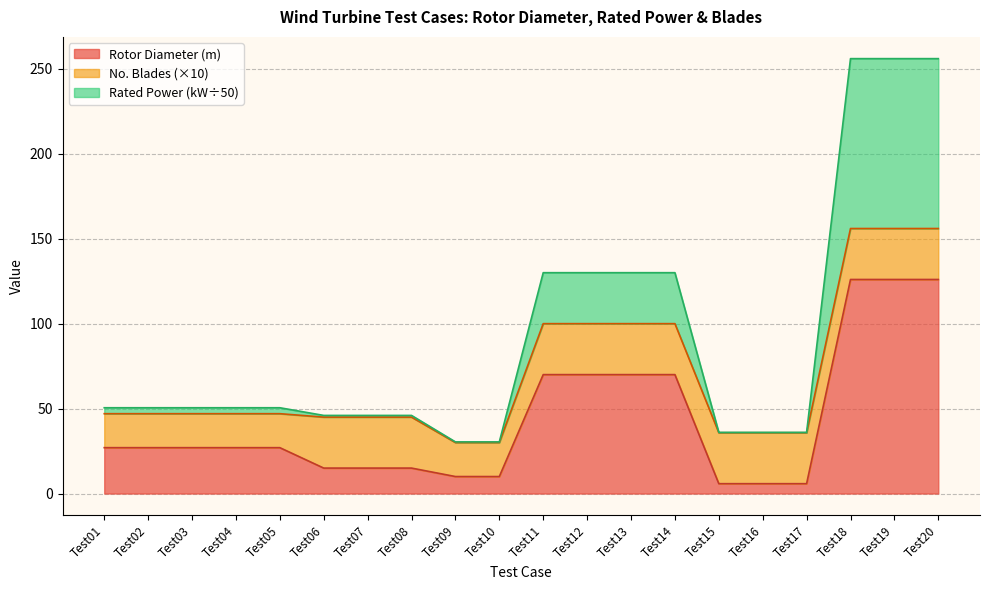

What is the maximum value for Rotor Diameter (m)?

126.0